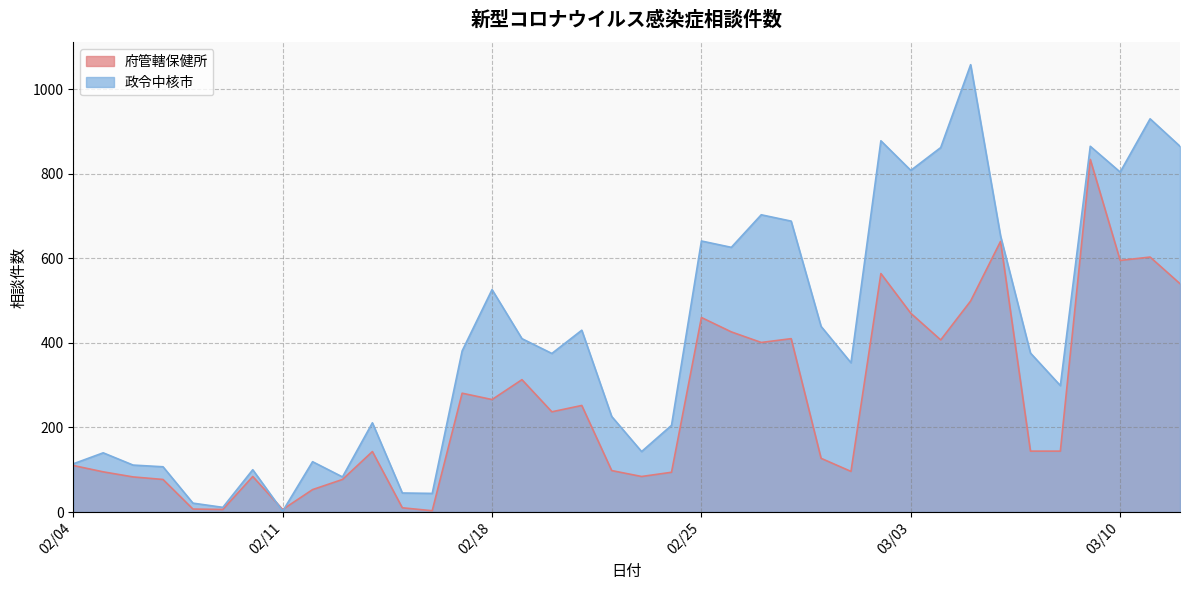

Which series has the largest total across all categories?

政令中核市